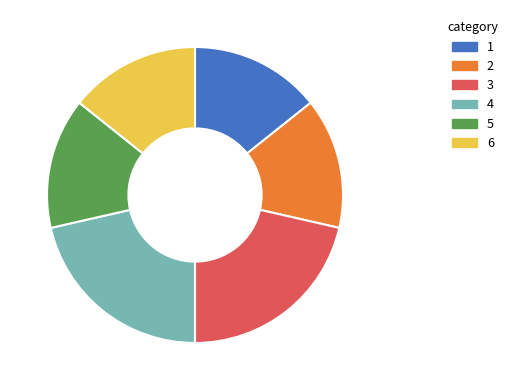

Which has a higher value, 2 or 3?

3